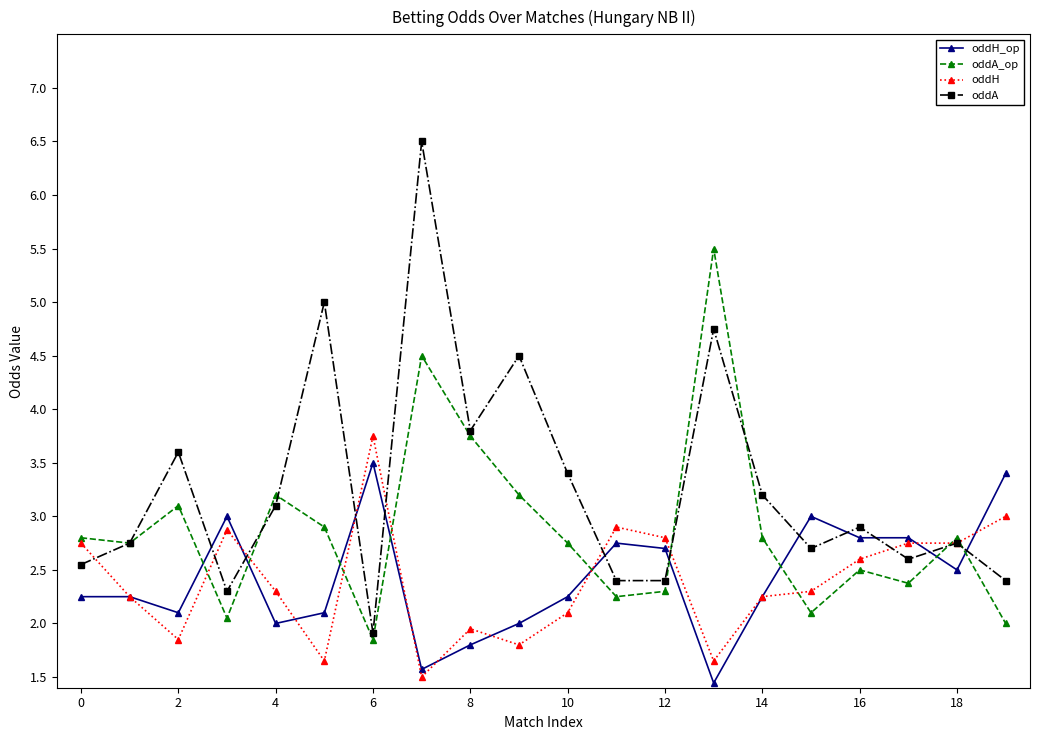

How many data points does each series have?

20